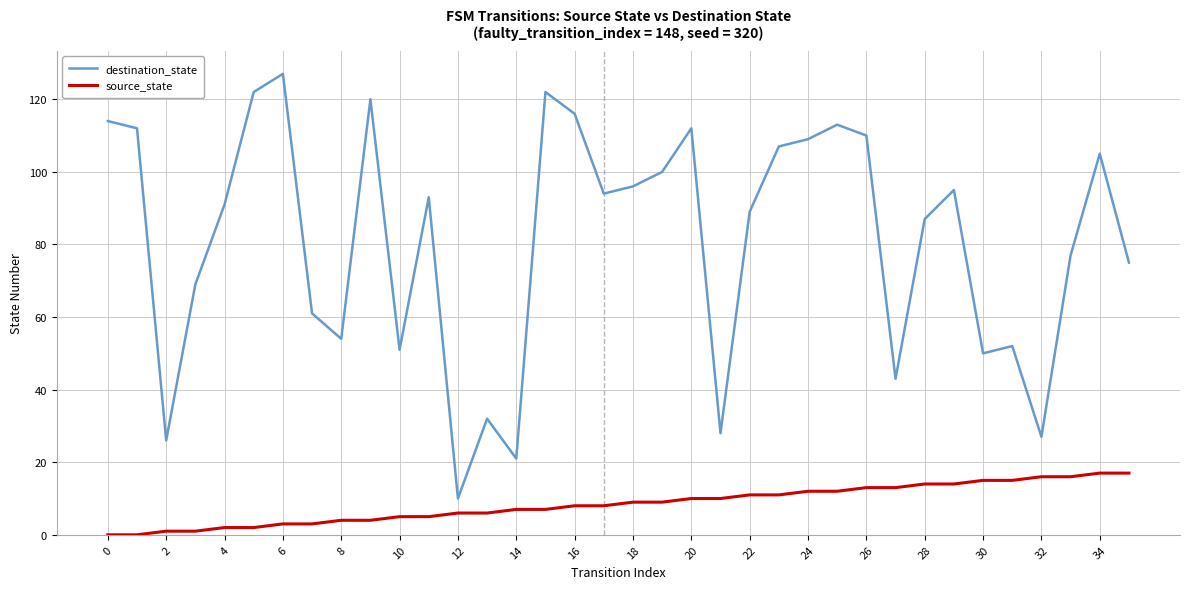

List the series in order of their overall mean, highest first.

destination_state, source_state